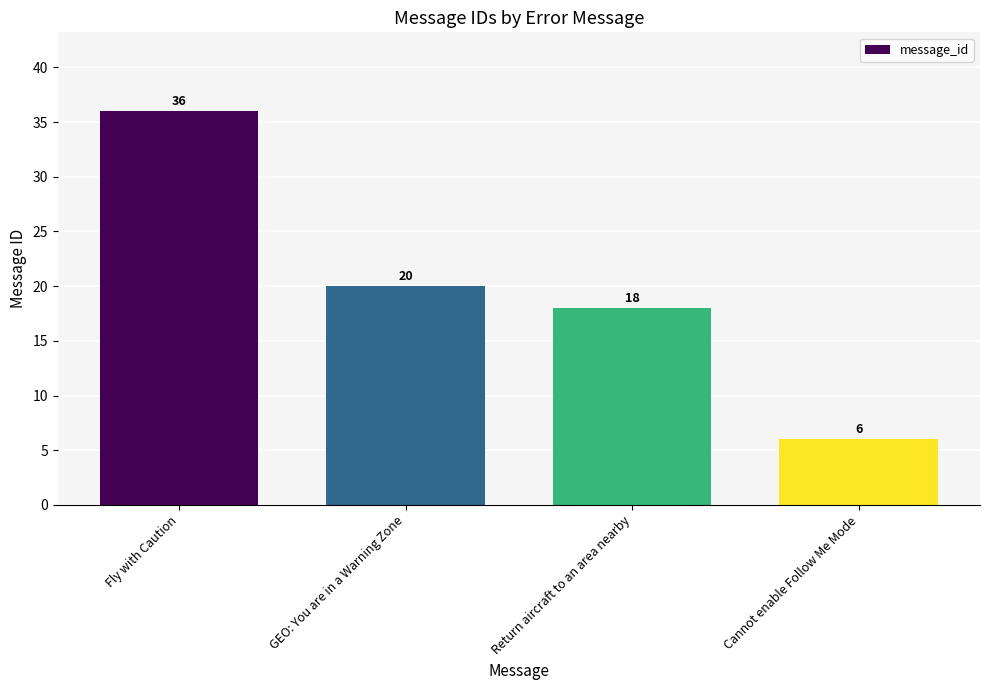

What is the difference between the maximum and minimum values?

30